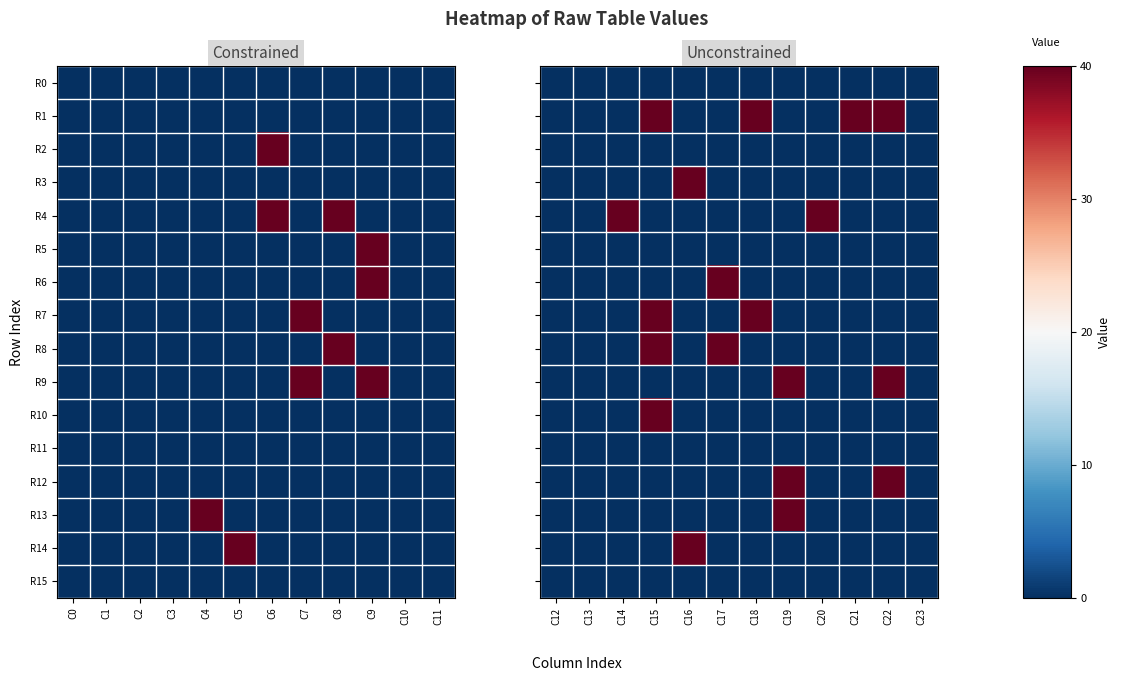

List the labels in order of R15 value, smallest first.

C12, C13, C14, C15, C16, C17, C18, C19, C20, C21, C22, C23